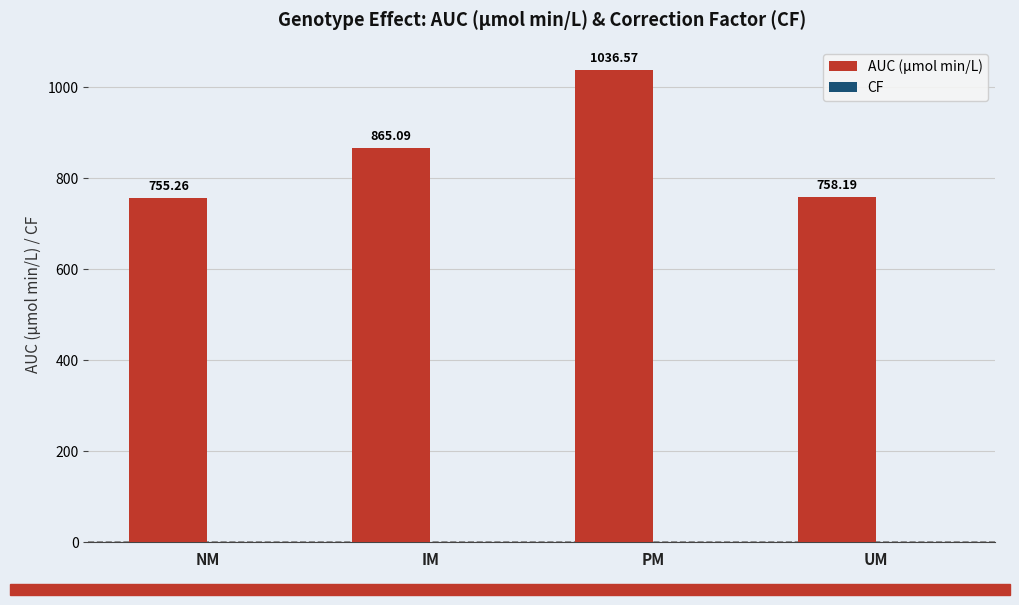

True or false: AUC (μmol min/L) has a value of 618.3 at PM.

False